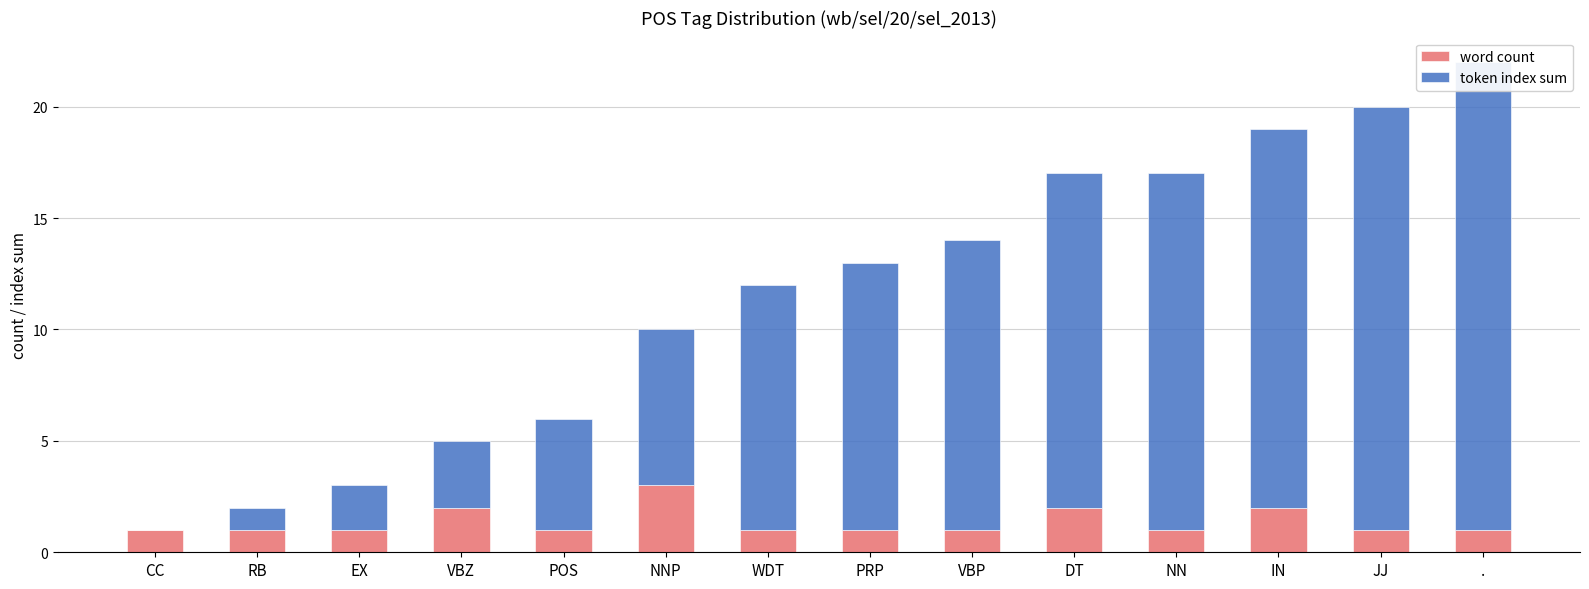

What is the maximum value for word count?

3